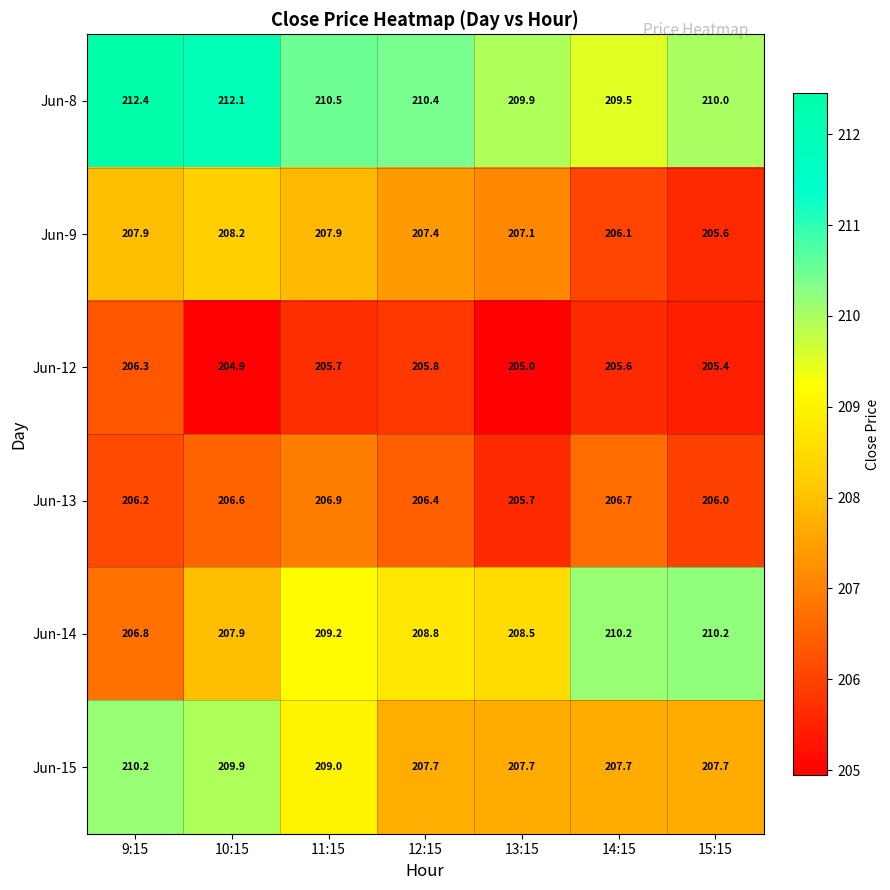

Read the Jun-13 value at 14:15.

206.7